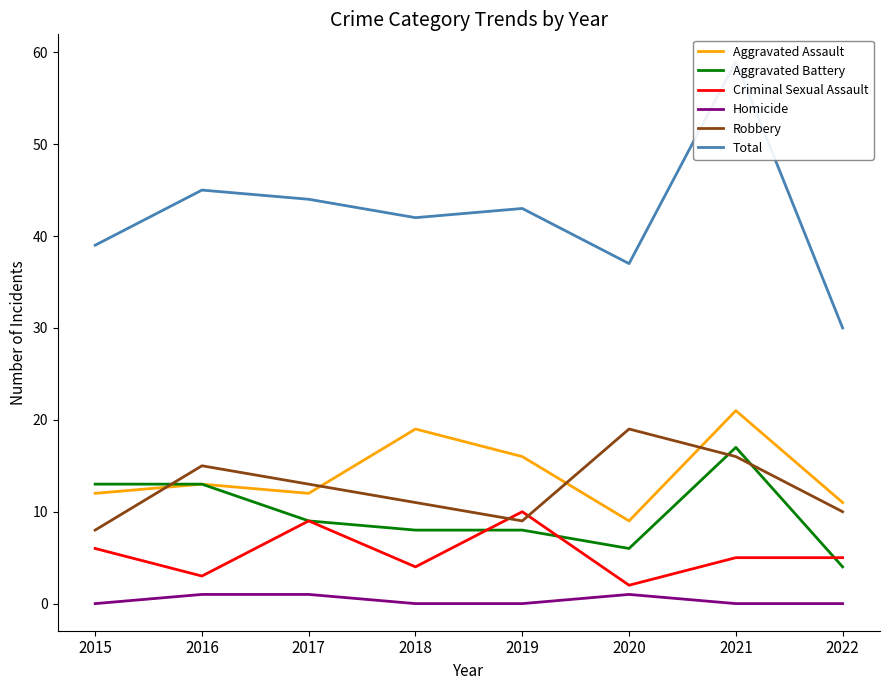

List the labels in order of Aggravated Assault value, largest first.

2021, 2018, 2019, 2016, 2015, 2017, 2022, 2020